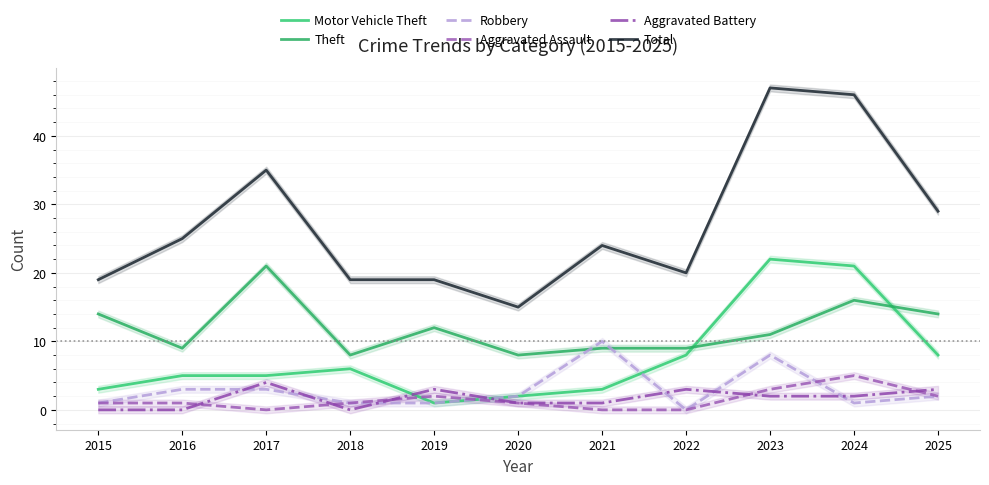

What is the difference between the Theft values at 2018 and 2021?

1